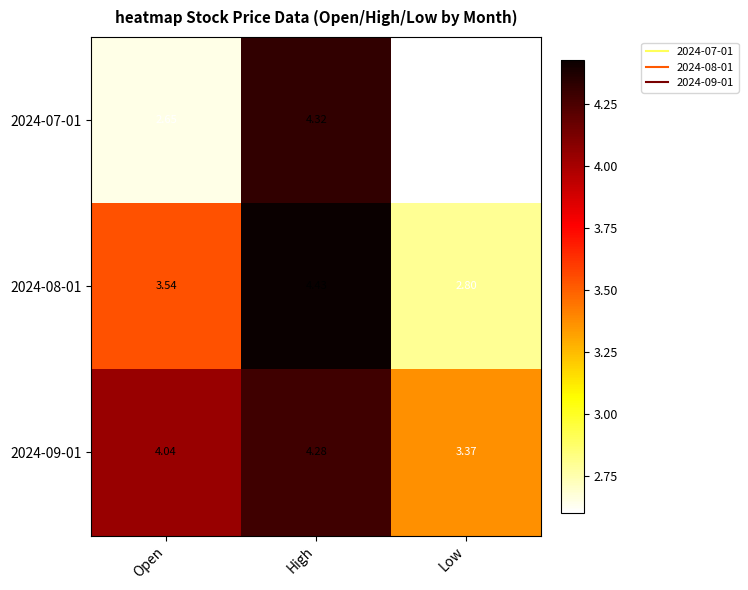

At which category is the sum across all series the highest?

High